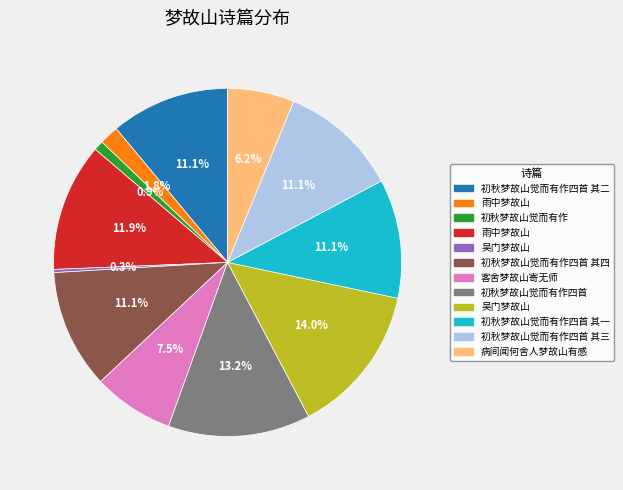

Is there a majority slice in this chart?

No